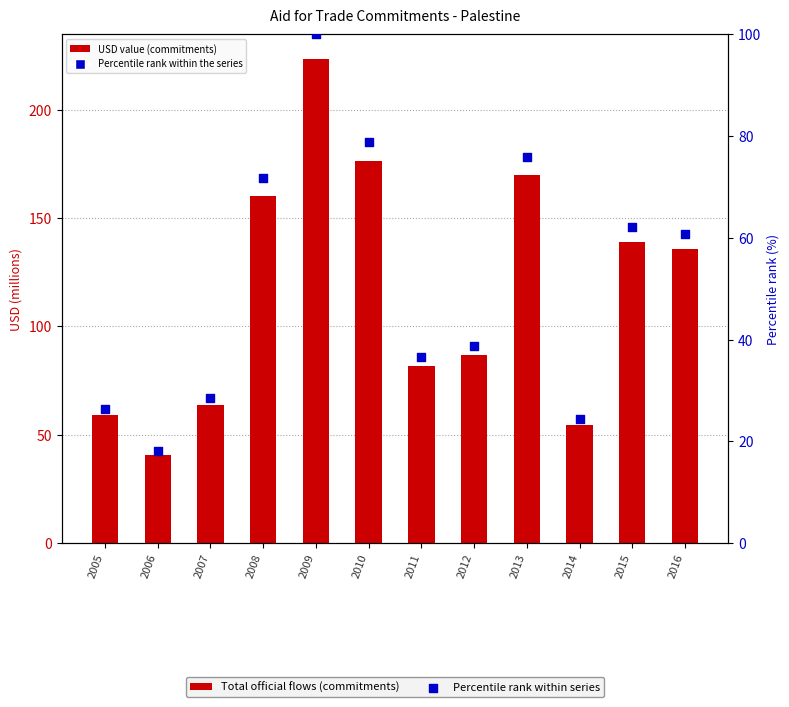

Which series contains the highest Y value?

Total official flows (commitments)